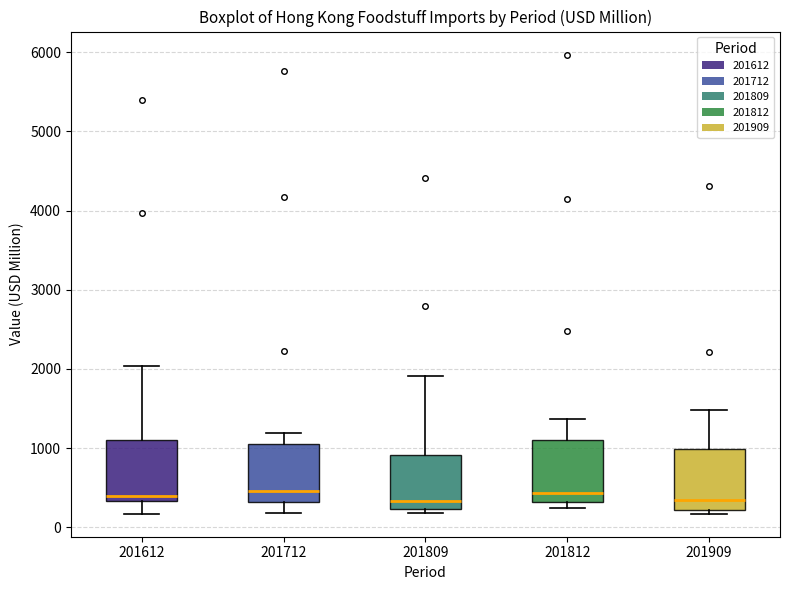

Reading left to right, read every box against the y-axis: the position of its median line, the range the box covers, and the ends of its whiskers. The values are not printed on the chart, so give them approximately, as read against the axis.

201612: median 400, box 300 to 1100, whiskers 200 to 2000
201712: median 500, box 300 to 1000, whiskers 200 to 1200
201809: median 300, box 200 to 900, whiskers 200 (just below the box's lower edge) to 1900
201812: median 400, box 300 to 1100, whiskers 200 to 1400
201909: median 300, box 200 to 1000, whiskers 200 (just below the box's lower edge) to 1500